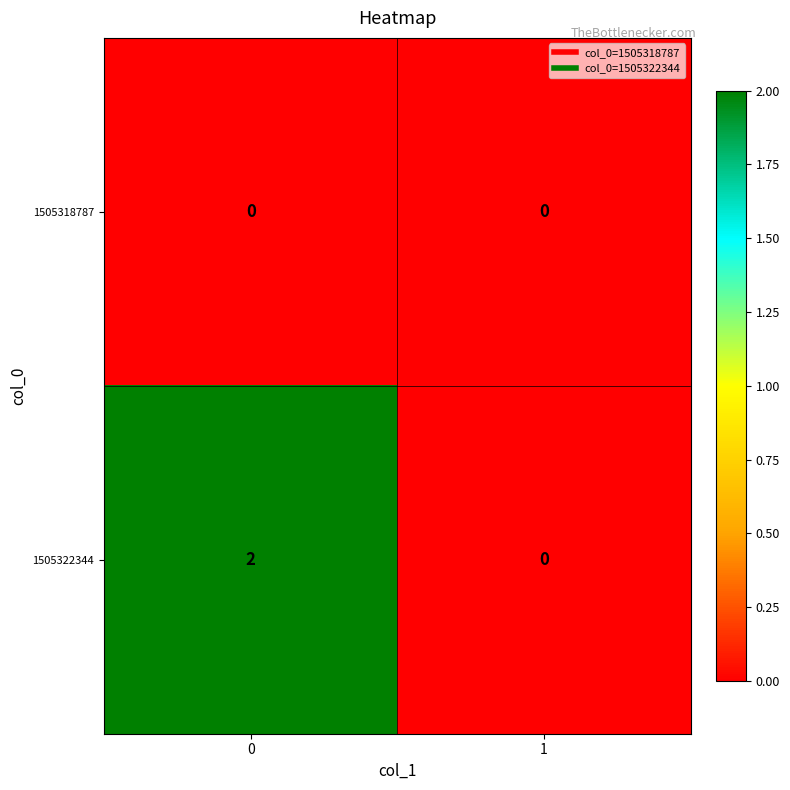

Reading left to right, list all the values displayed in this chart.

1505318787: 0	0
1505322344: 2	0